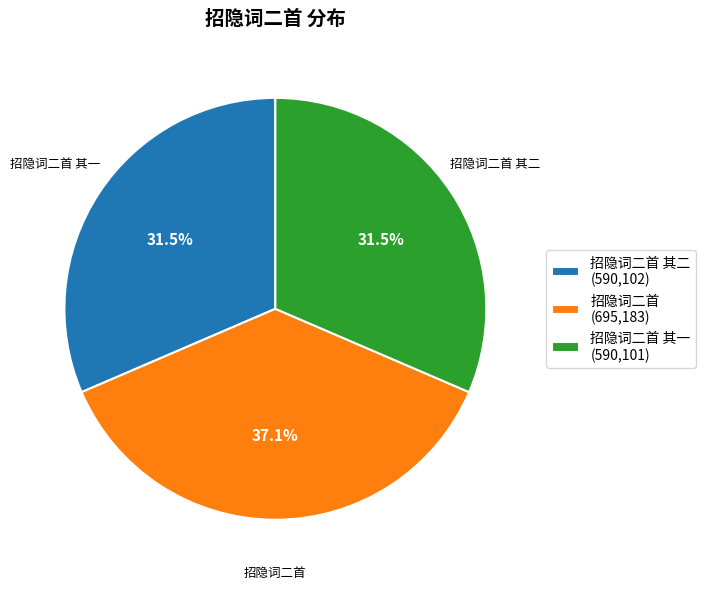

Which slice is the largest?

招隐词二首 (695,183)